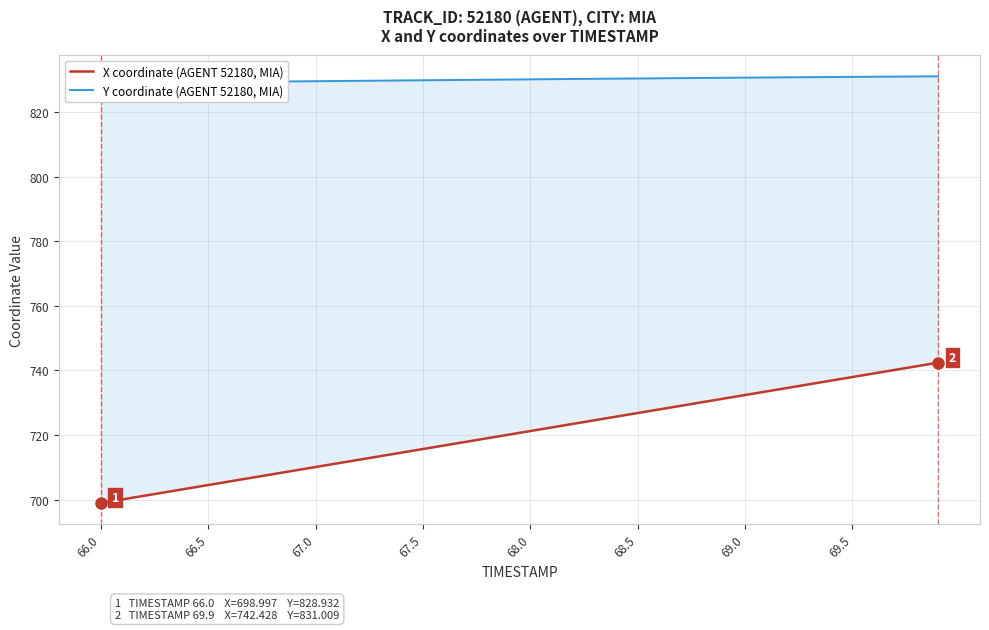

The Y coordinate (AGENT 52180, MIA) series shows 1187.4 at 66.5. True or false?

False